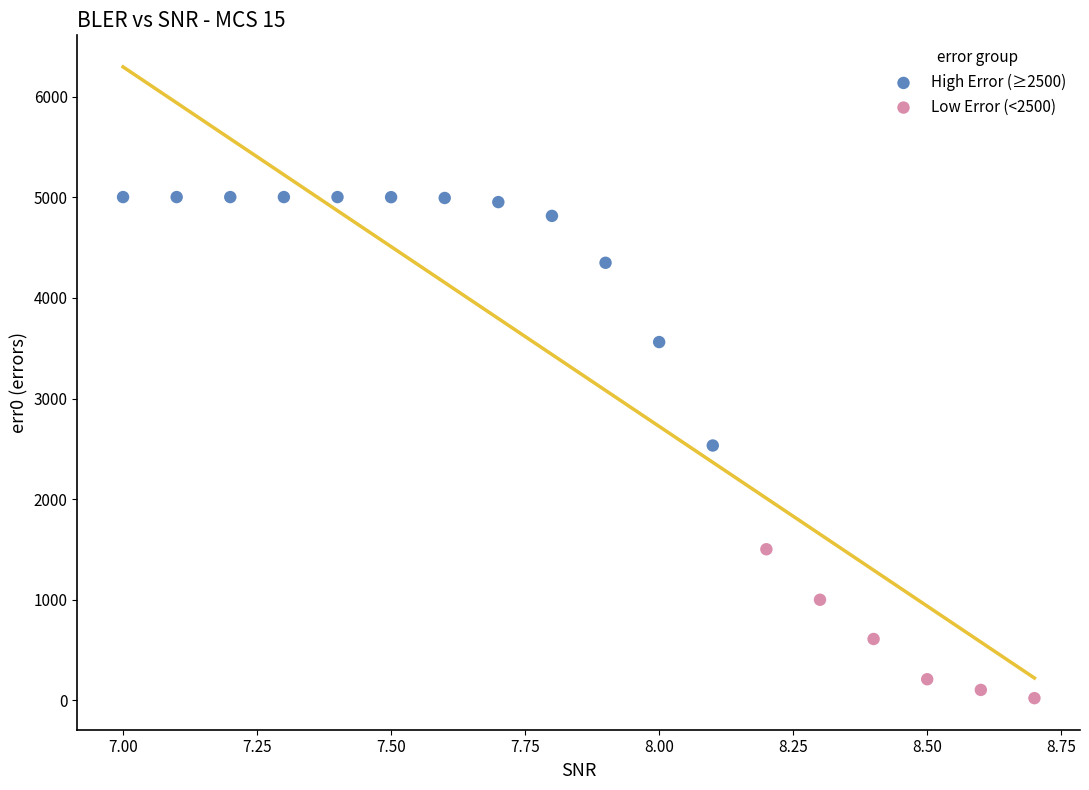

Which series reaches the minimum Y coordinate?

Low Error (<2500)